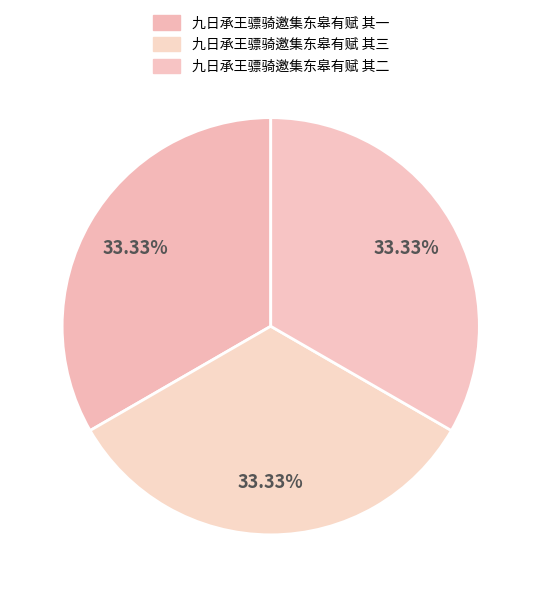

Is it true that 九日承王骠骑邀集东皋有赋 其二 is 33% of the pie?

True